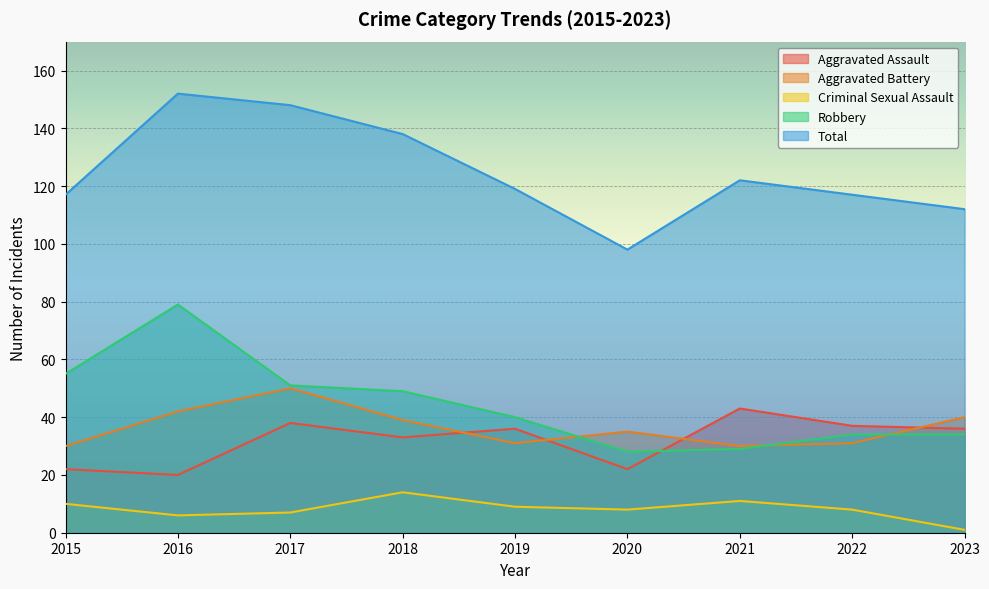

What is the average value of the Robbery series?

44